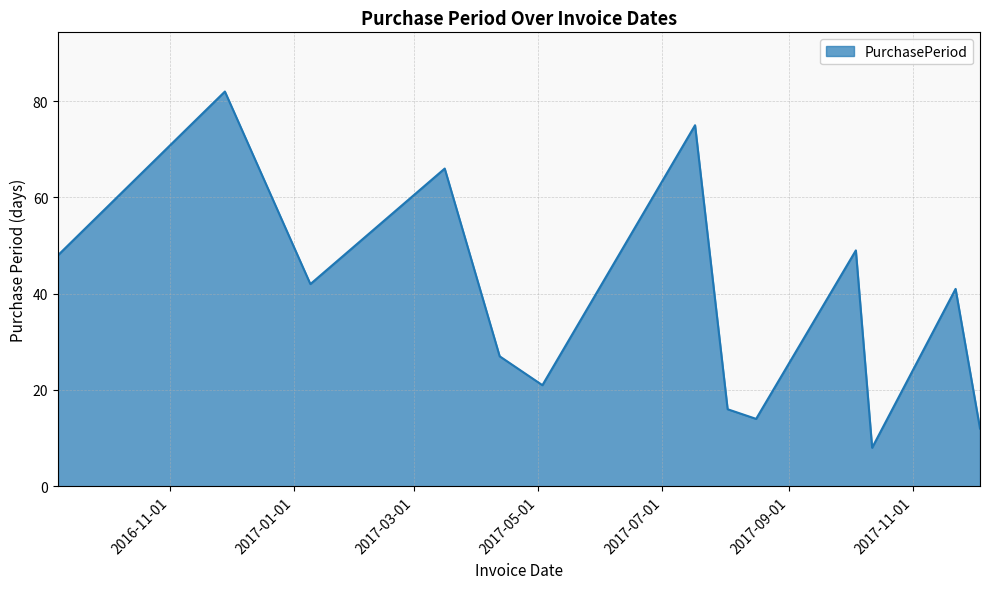

What is the maximum value shown in the chart?

82